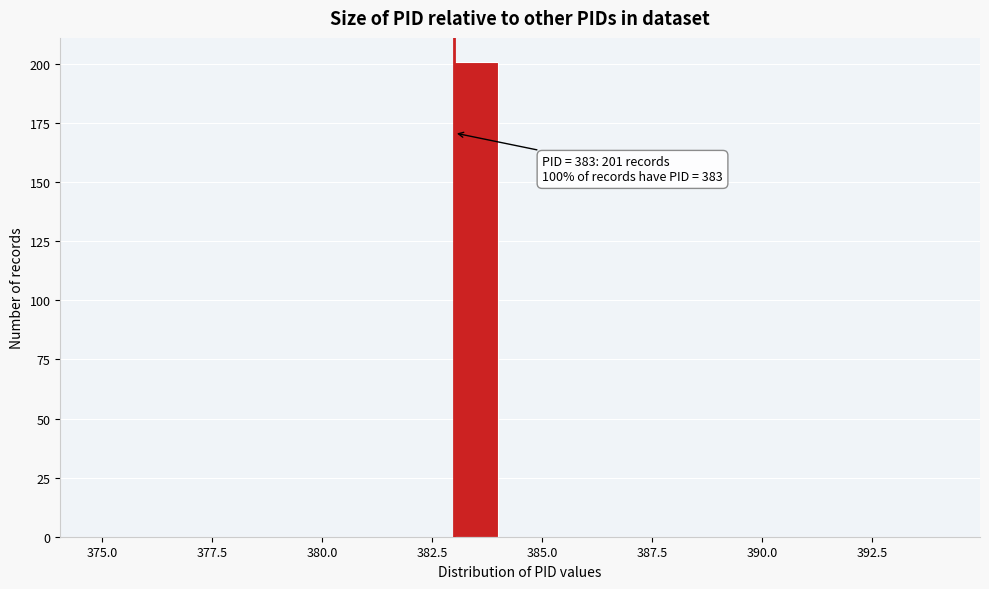

Around what value on the x-axis is the tallest bar? Give the approximate position of its centre, as read against the axis.

383.5